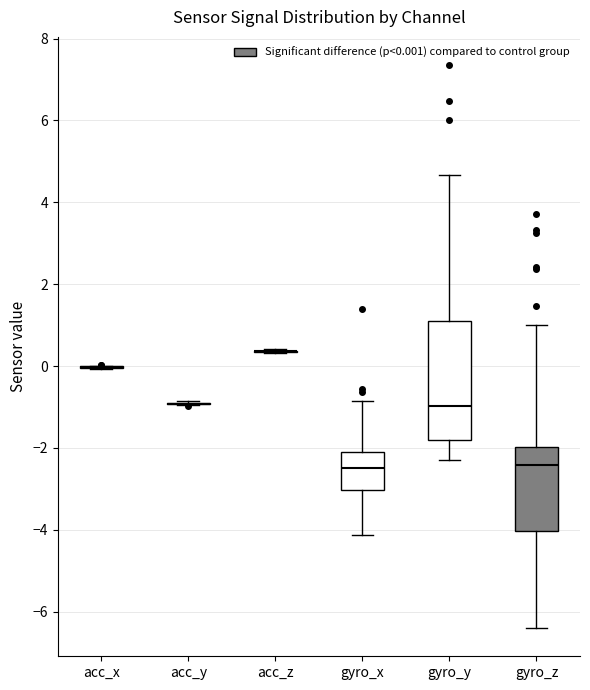

Comparing the boxes themselves (not the whiskers), which one is the tallest?

gyro_y